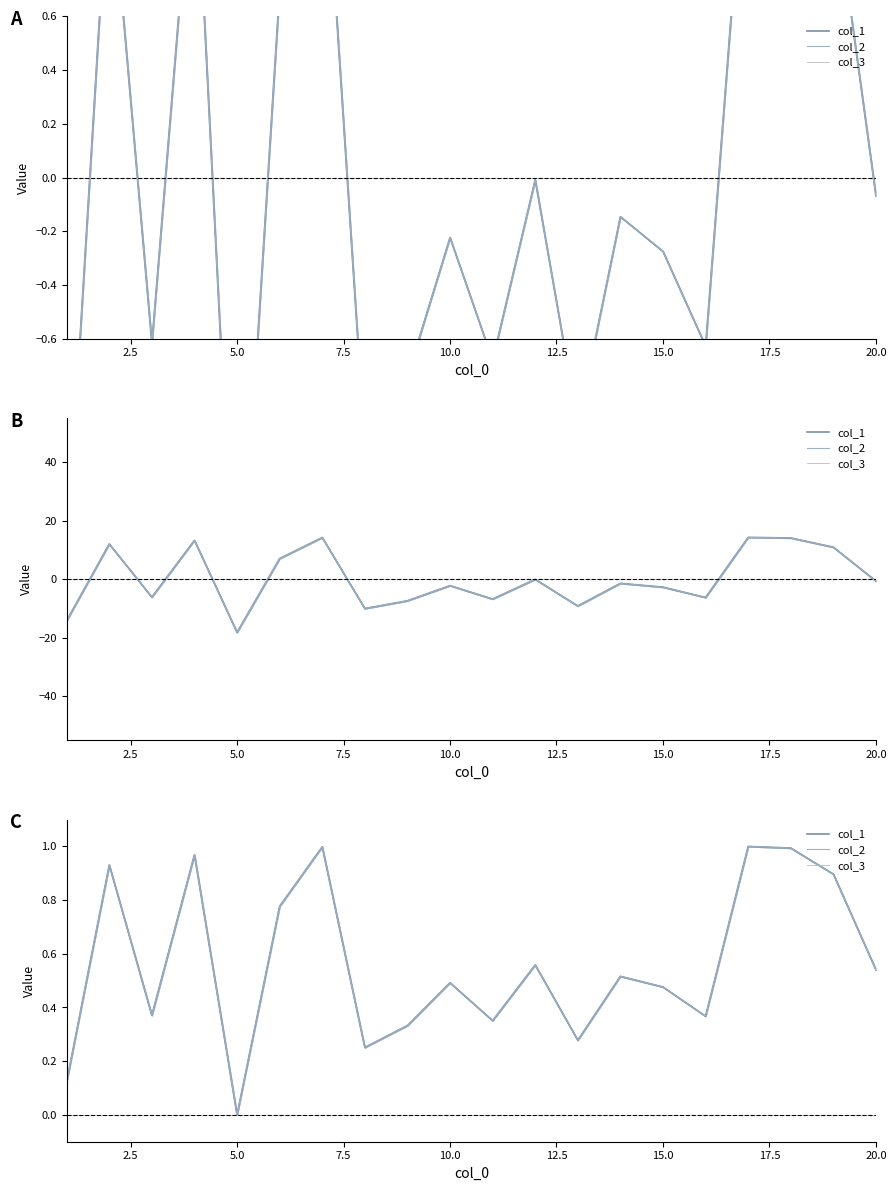

What is the difference between the highest and lowest values at 12.5?

0.8